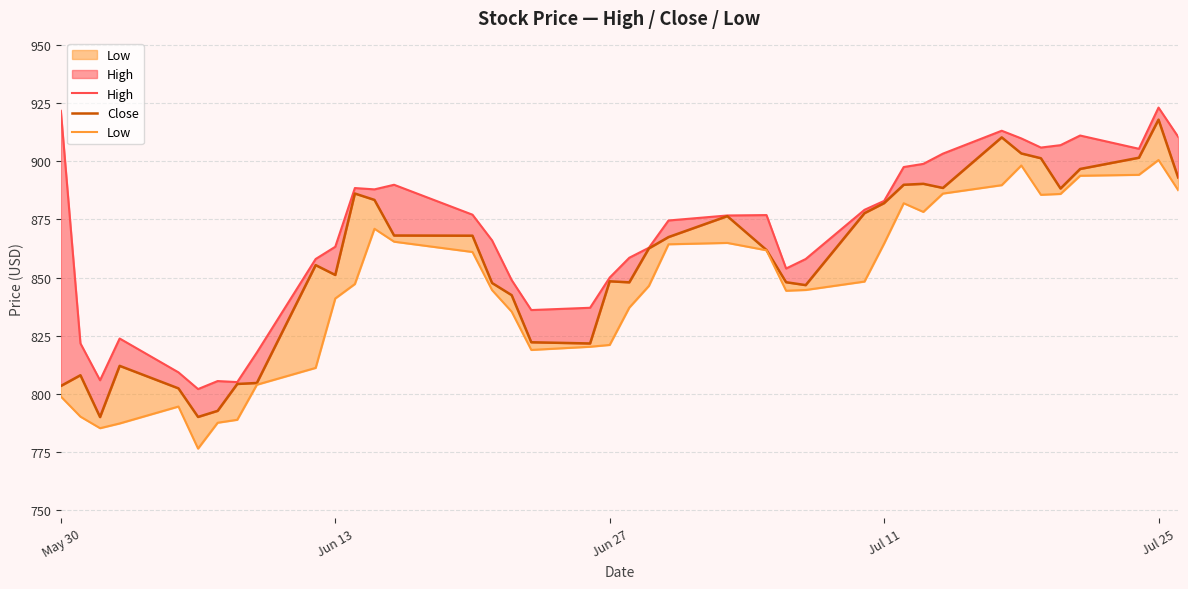

Is it true that Low equals 562.8 at 32?

False